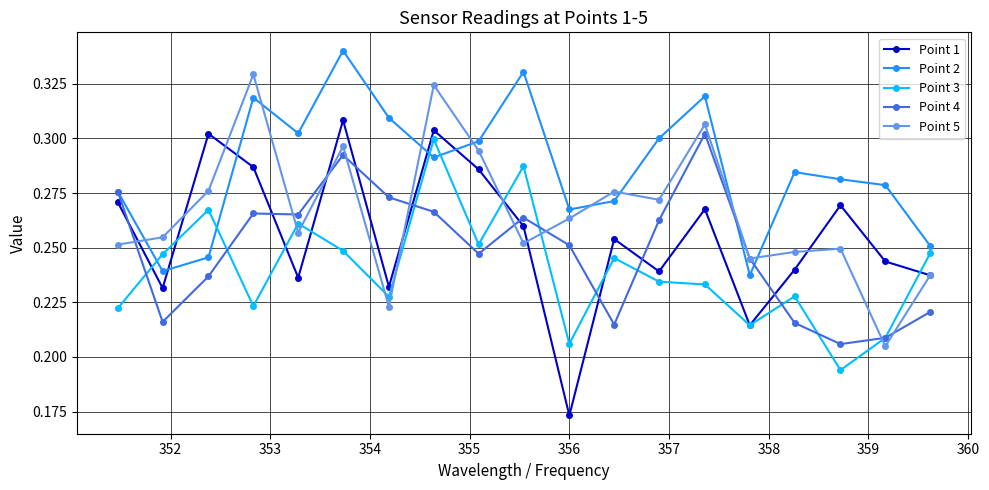

At how many categories does at least one series exceed 0?

19